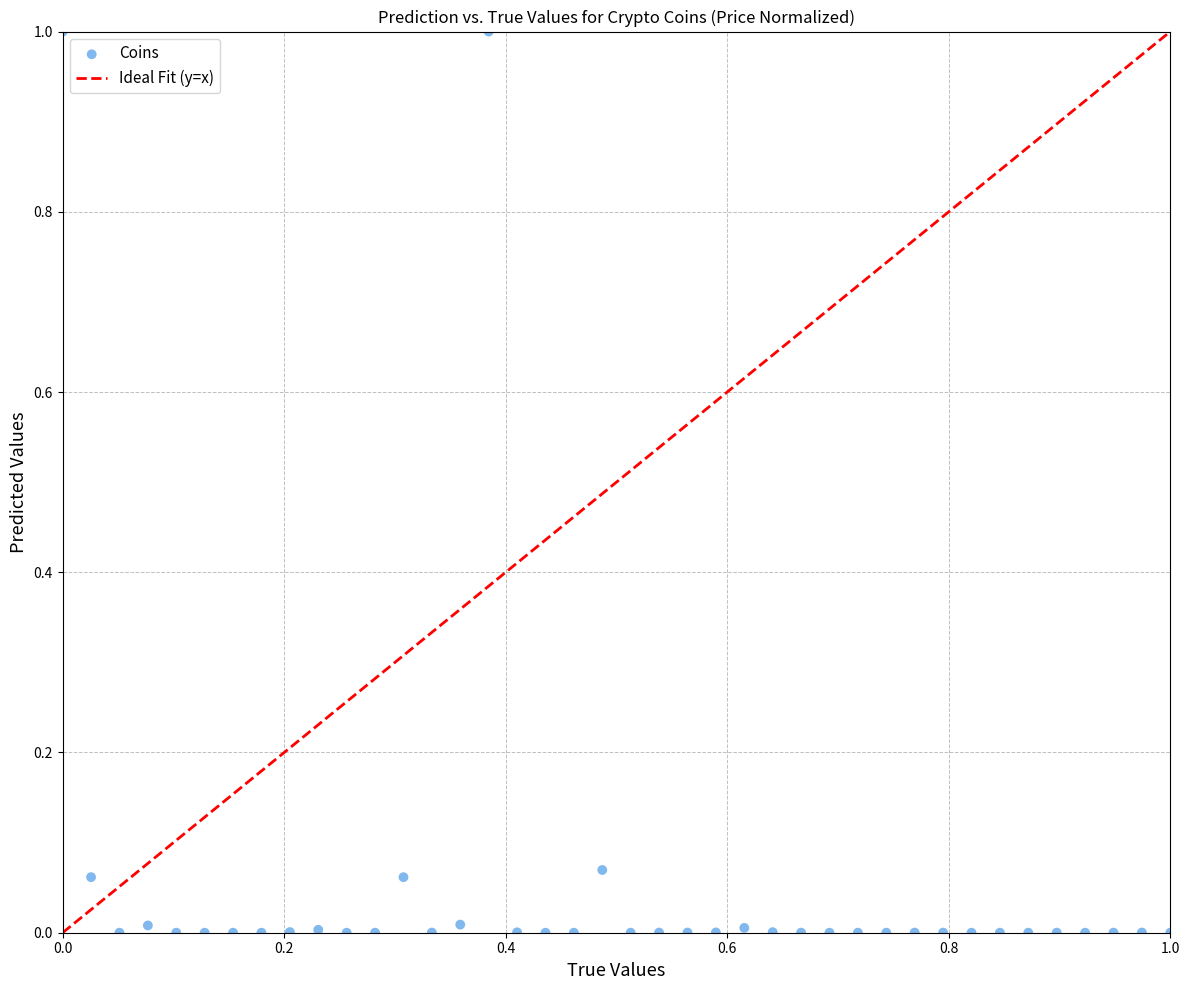

What is the range of X values (max minus min)?

1.0